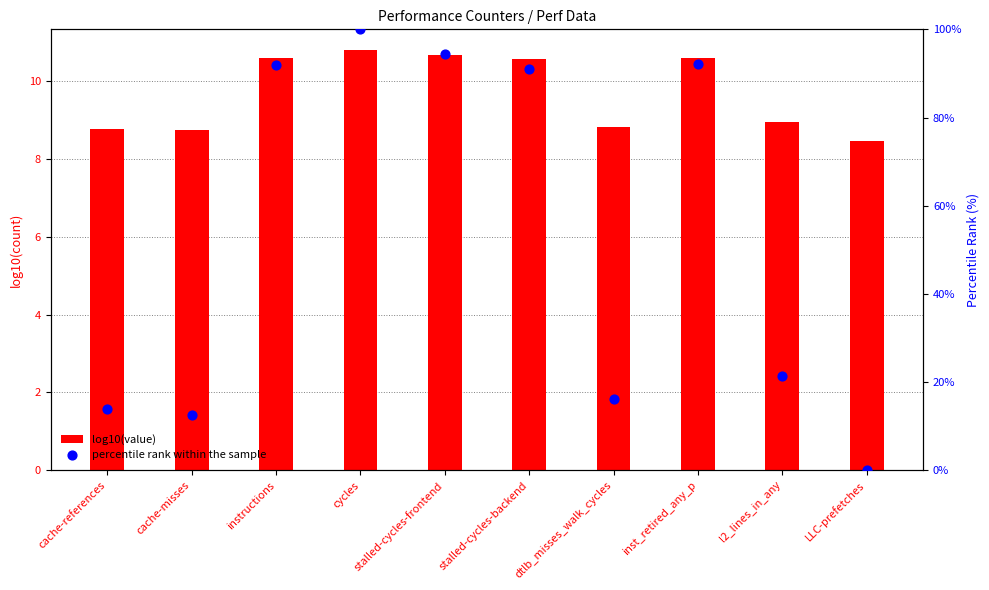

Which series contains the lowest Y value?

percentile rank within the sample